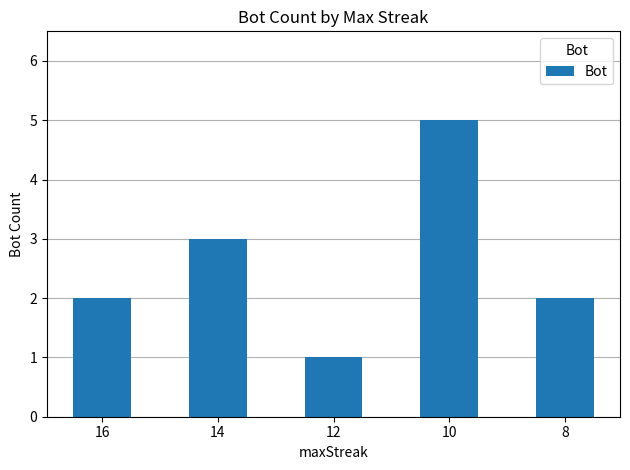

How many series are shown in this chart?

1